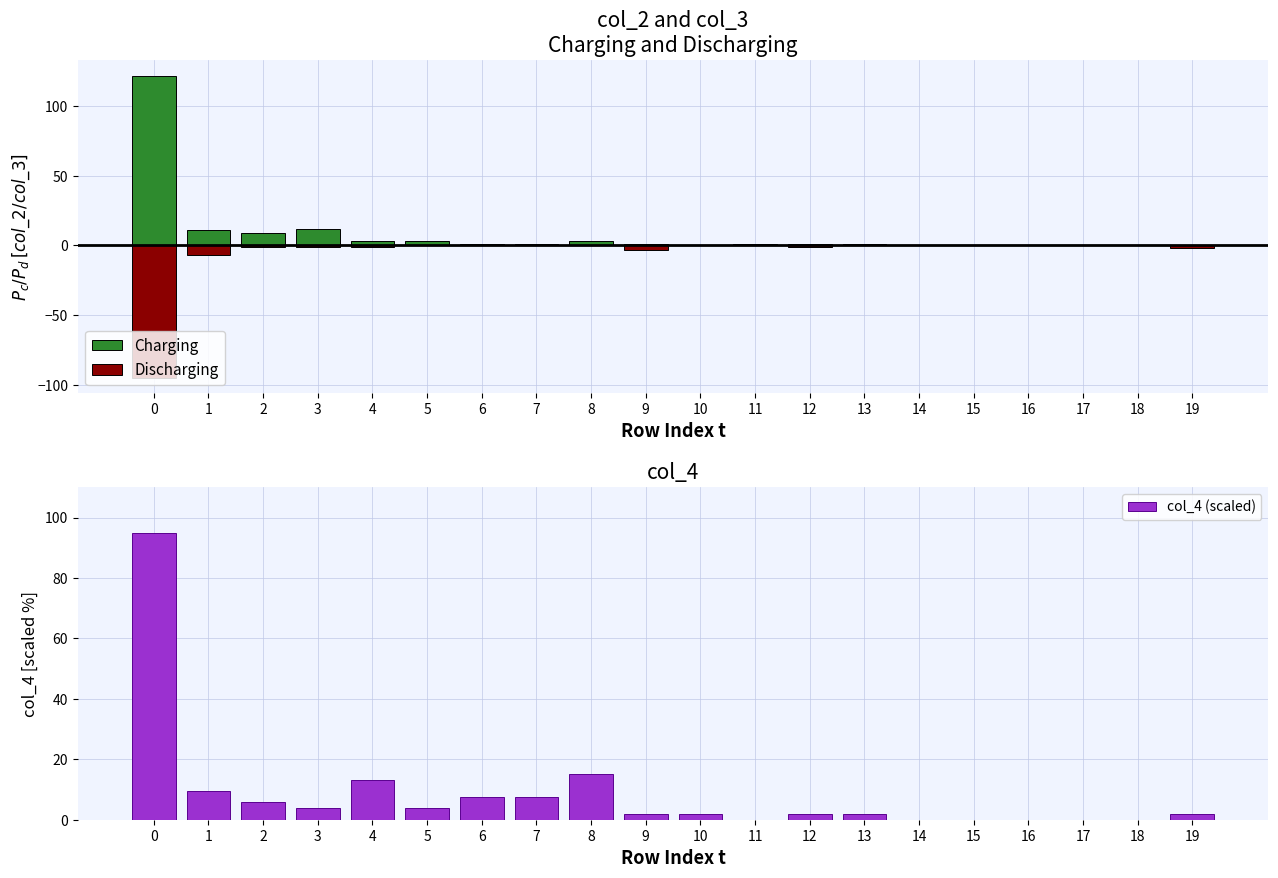

What is the average value of the col_4 (scaled) series?

8.6